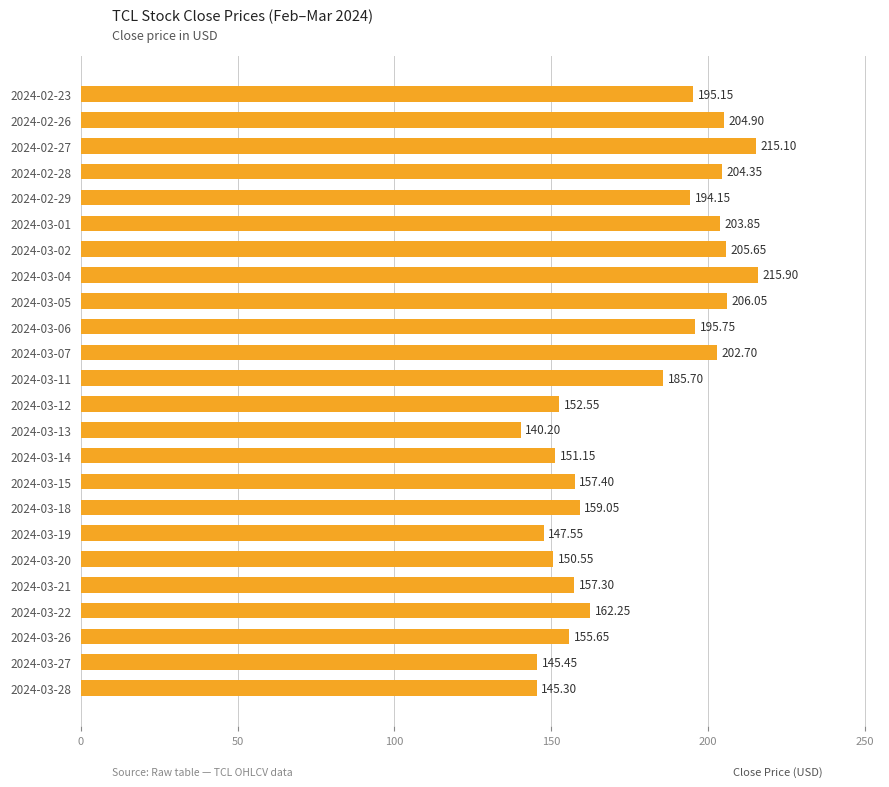

List the labels in order of value, smallest first.

2024-03-13, 2024-03-28, 2024-03-27, 2024-03-19, 2024-03-20, 2024-03-14, 2024-03-12, 2024-03-26, 2024-03-21, 2024-03-15, 2024-03-18, 2024-03-22, 2024-03-11, 2024-02-29, 2024-02-23, 2024-03-06, 2024-03-07, 2024-03-01, 2024-02-28, 2024-02-26, 2024-03-02, 2024-03-05, 2024-02-27, 2024-03-04